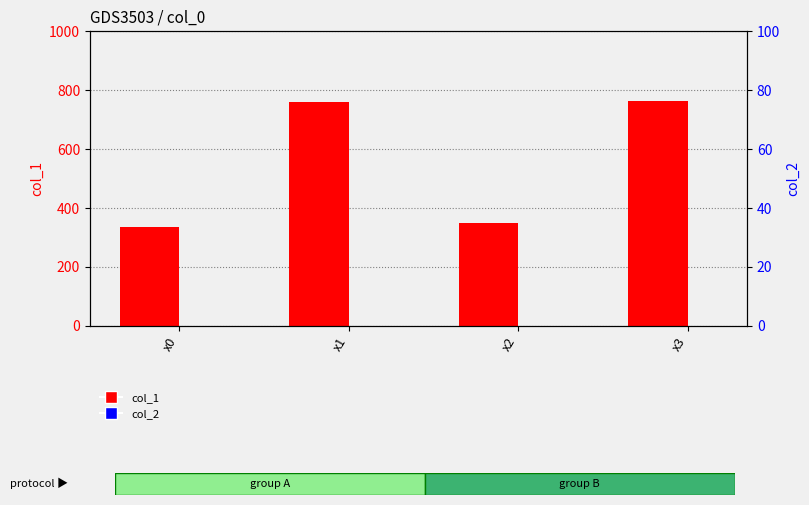

At which category is the sum across all series the highest?

x1